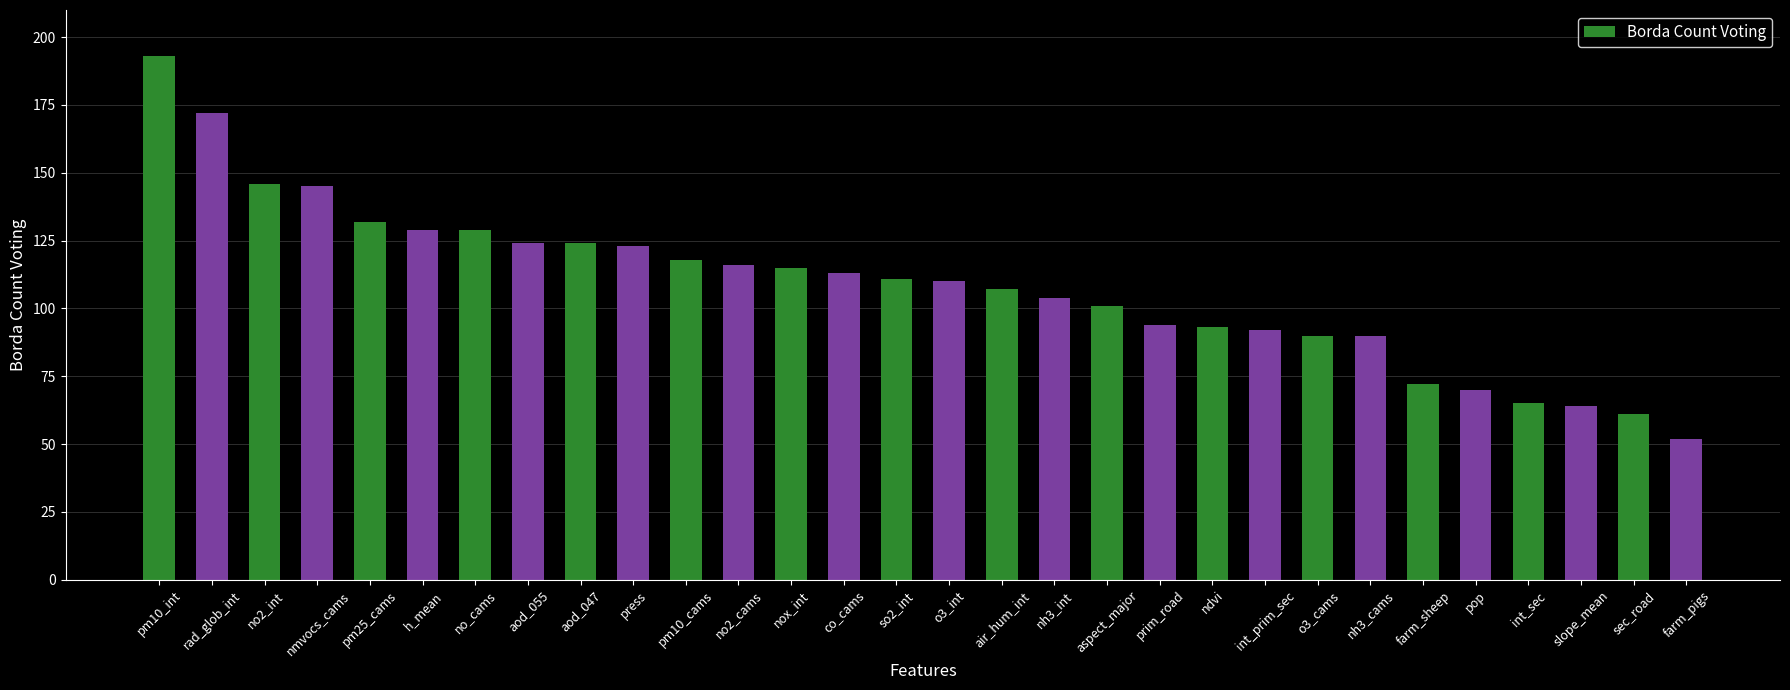

Reading left to right, extract all data points from this chart.

193	172	146	145	132	129	129	124	124	123	118	116	115	113	111	110	107	104	101	94	93	92	90	90	72	70	65	64	61	52